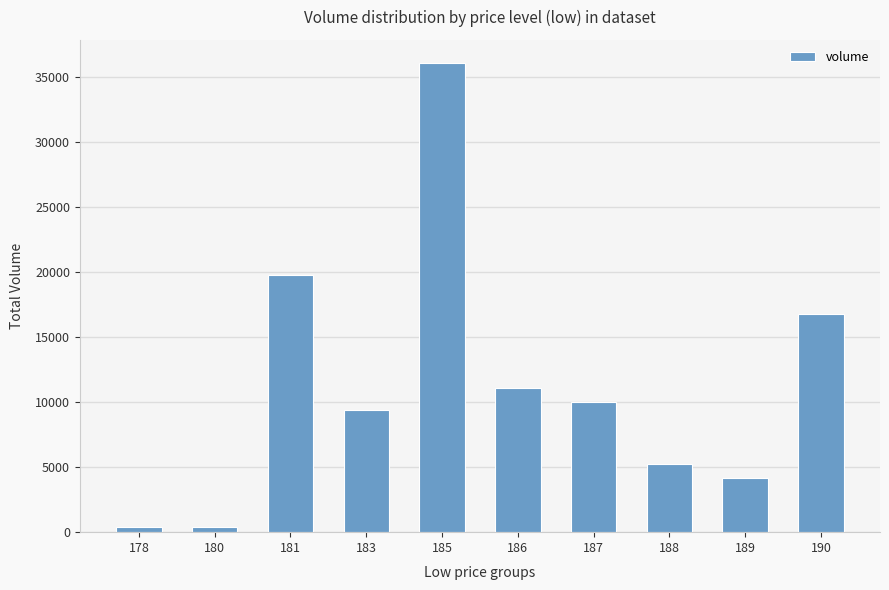

What is the greatest value displayed?

36016.1